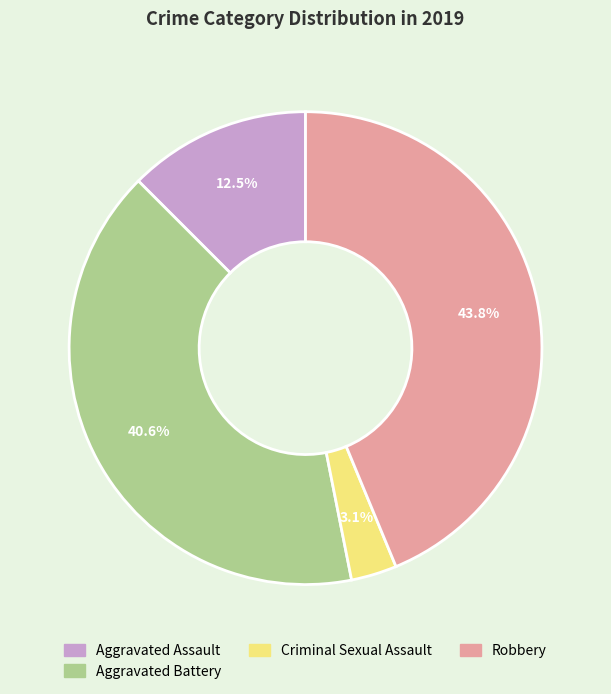

Is there any slice that represents more than half of the pie?

No